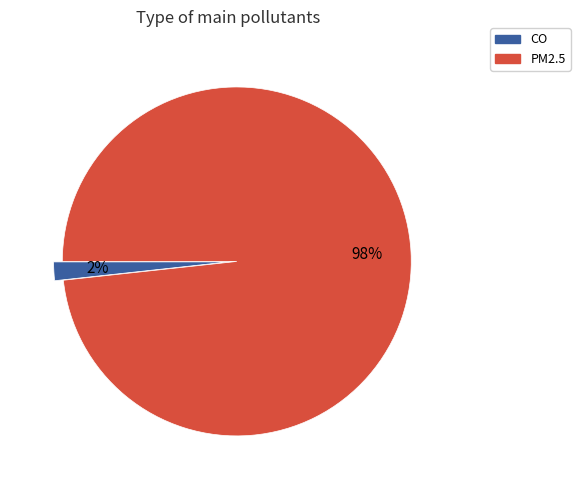

The PM2.5 slice represents 98% of the pie. True or false?

True